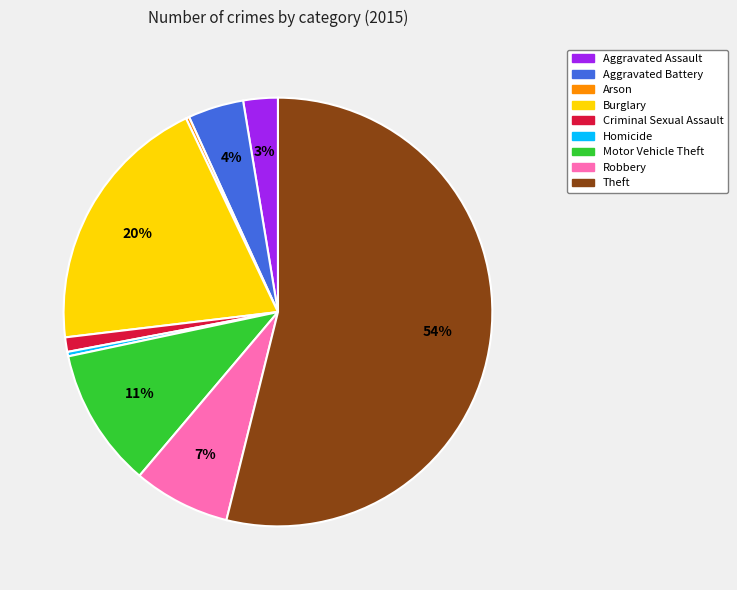

Which slice is the largest?

Theft